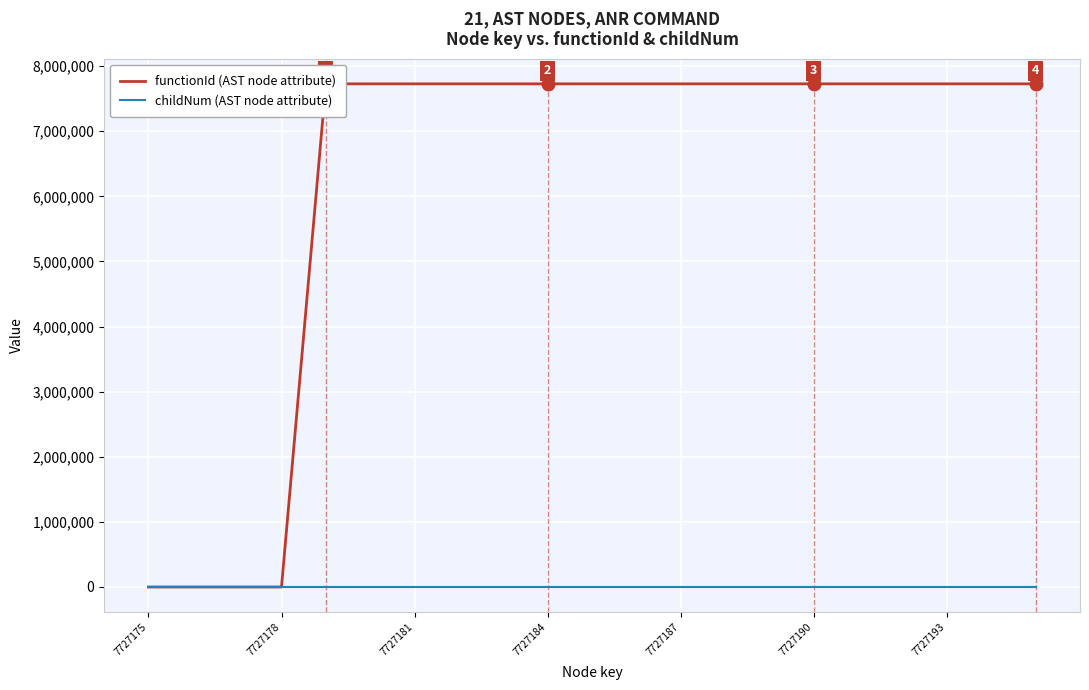

What is the difference between the highest and lowest values at 8?

7727175